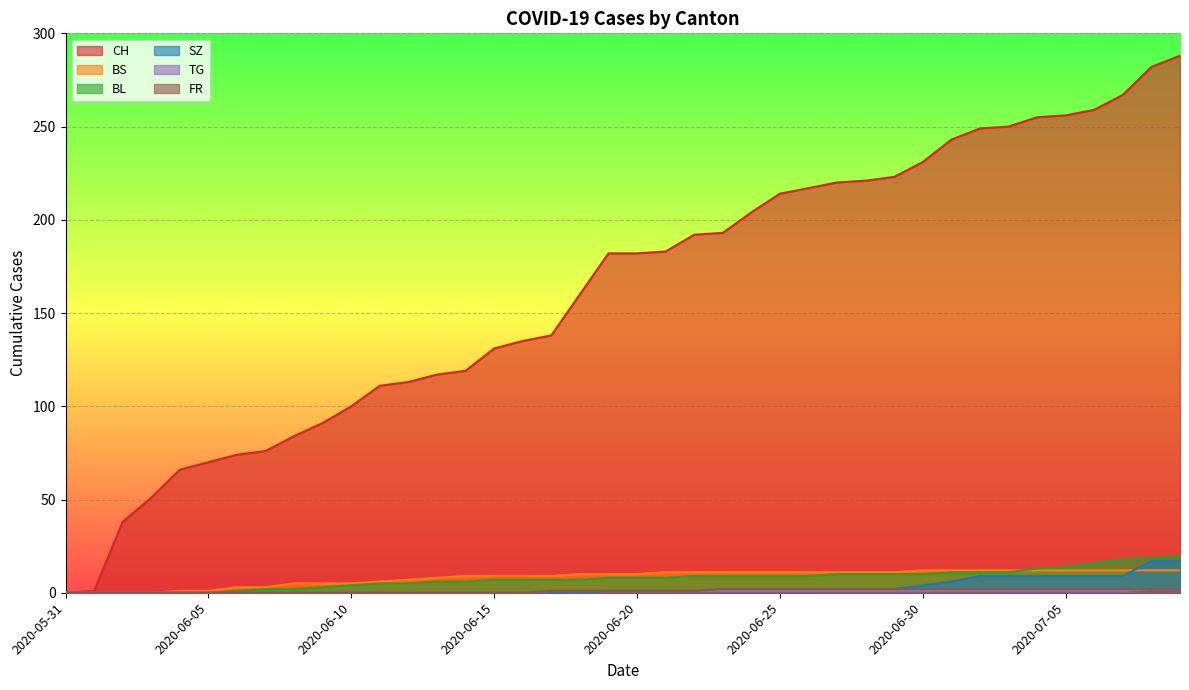

The value of TG at 2020-06-01 is 0. True or false?

True